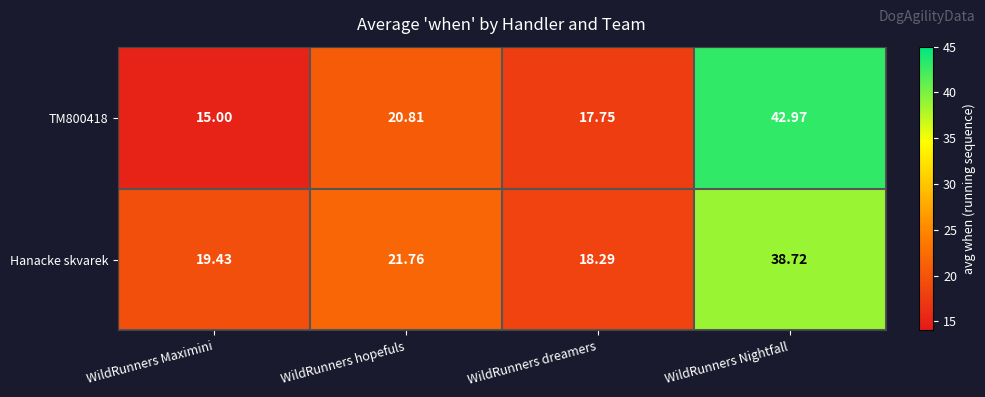

Which series has the largest total across all categories?

Hanacke skvarek